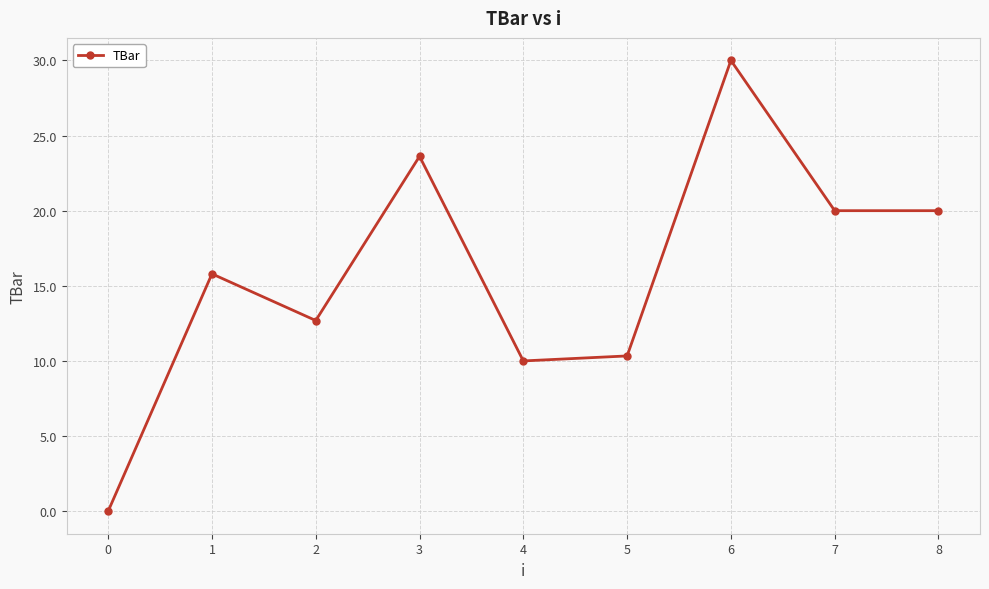

At which category does the chart reach its peak across all series?

6